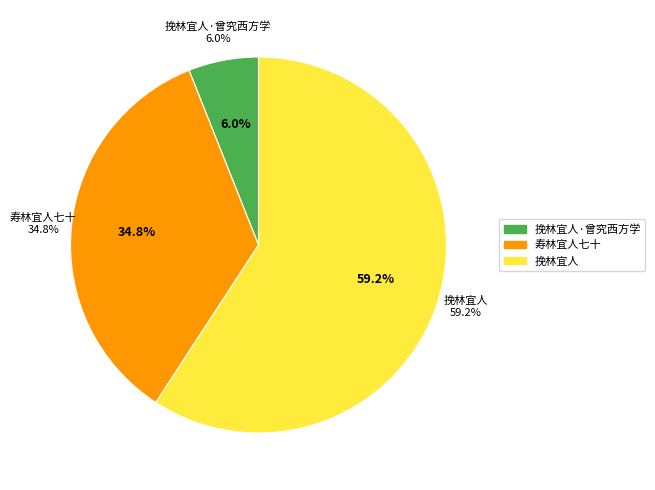

To the nearest percent, what is the difference between the 寿林宜人七十 and 挽林宜人·曾究西方学 slice percentages?

29%